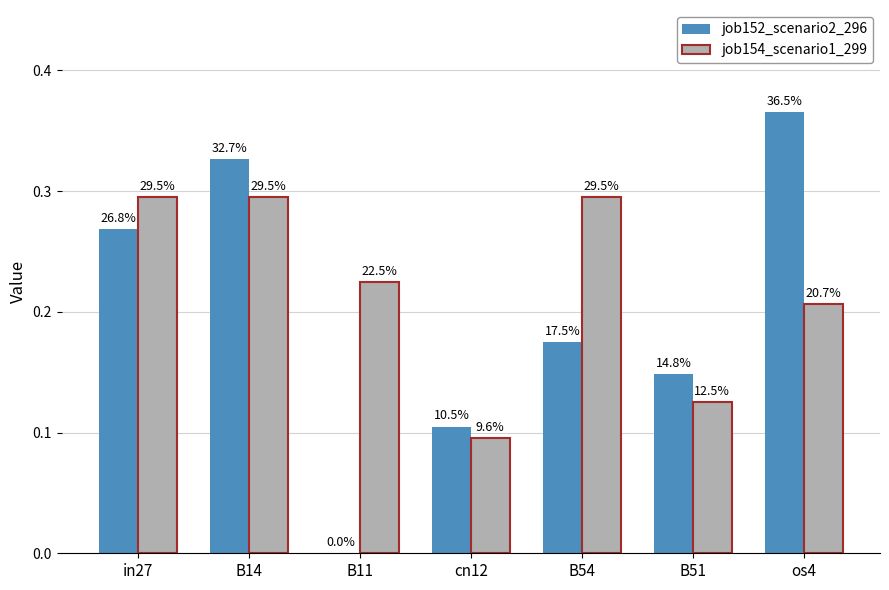

Which series changed the most between B54 and os4?

job152_scenario2_296